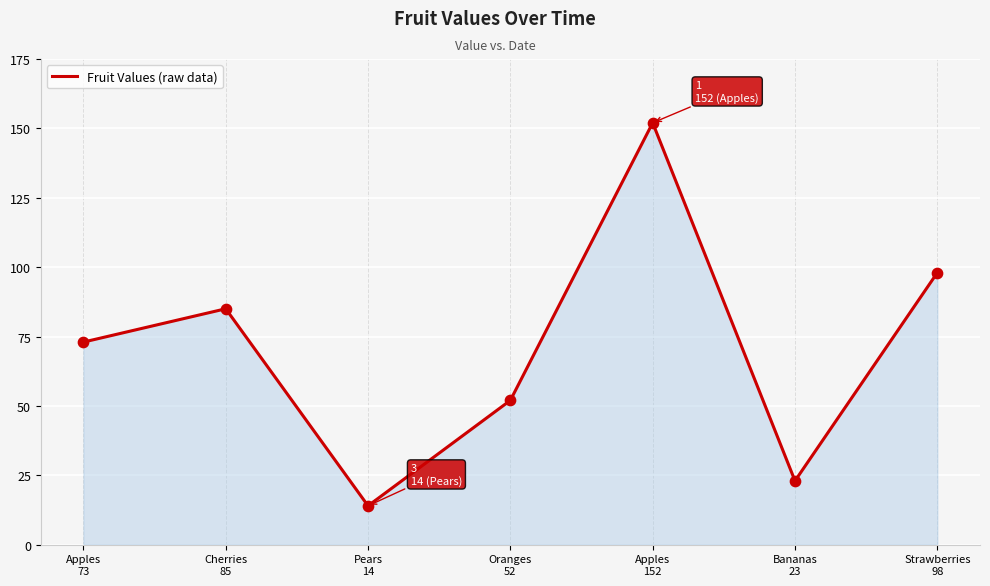

What is the change in value from Apples
73 to Strawberries
98?

+25